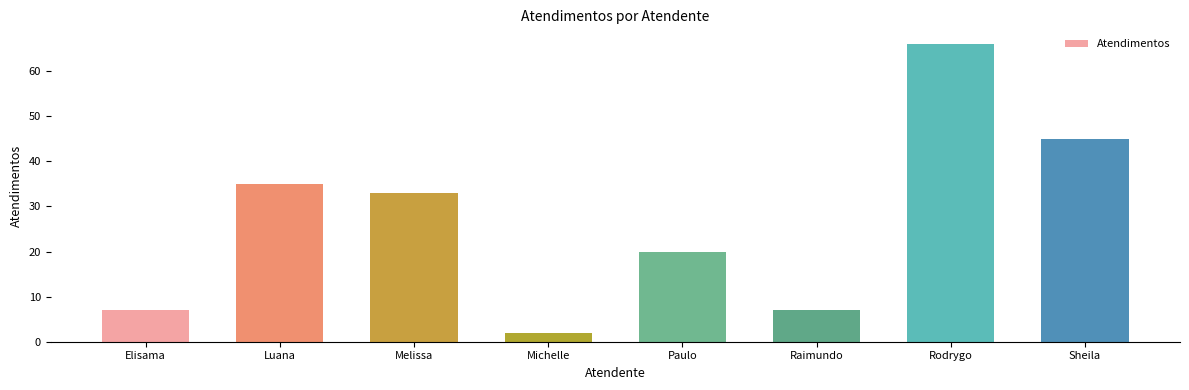

Where does the data first go above 33?

Luana